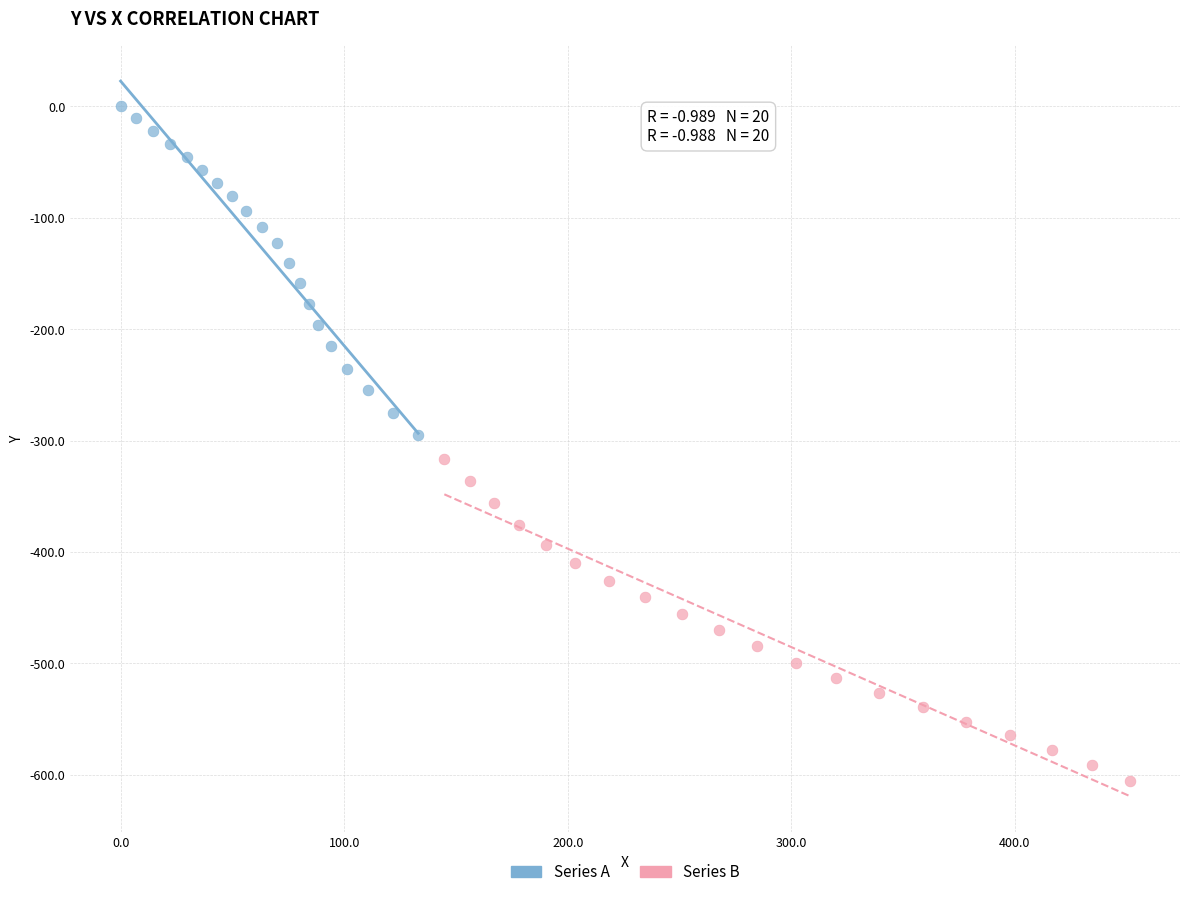

Which series contains the lowest Y value?

Series B